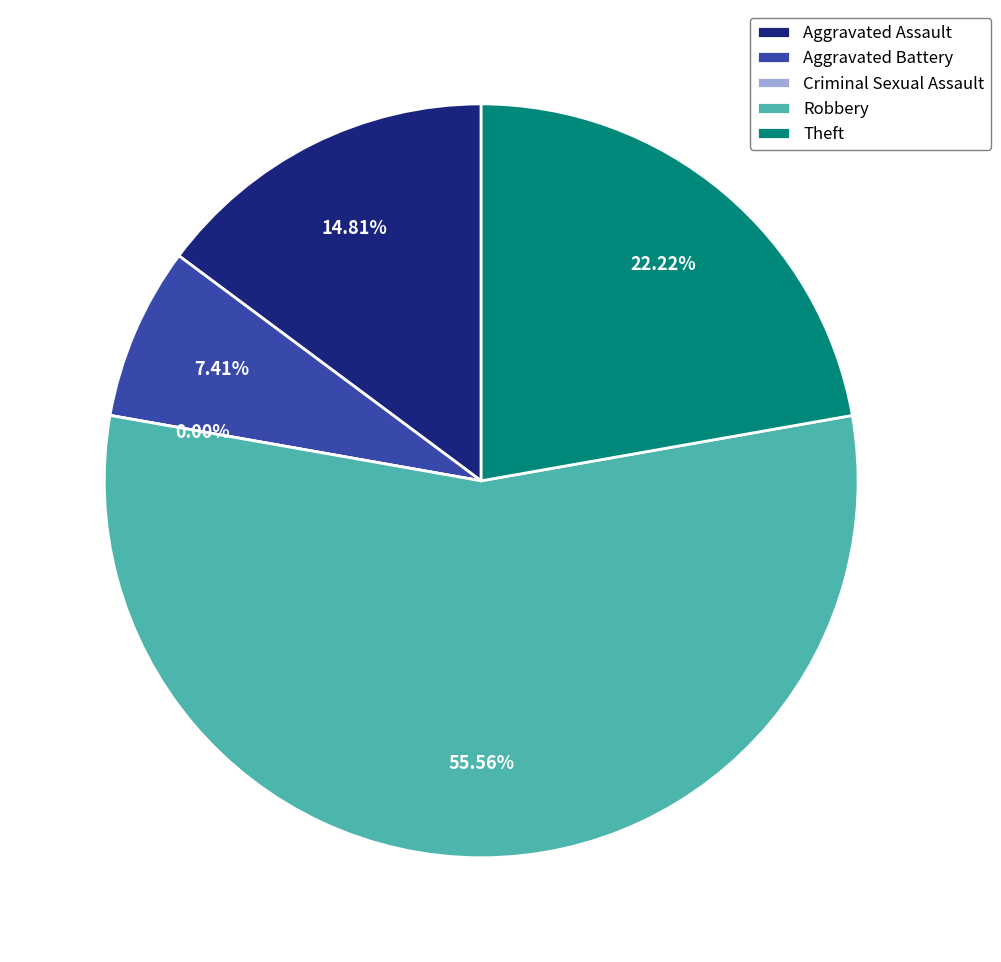

Count the number of slices in the pie.

5